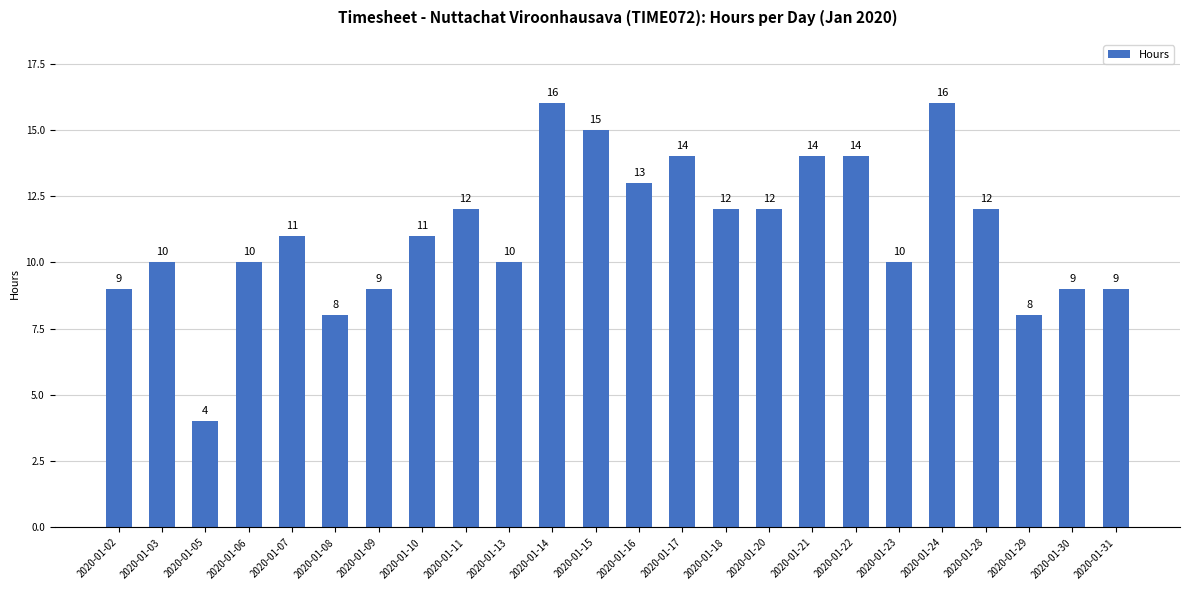

Reading left to right, list all the values displayed in this chart.

2020-01-02=9	2020-01-03=10	2020-01-05=4	2020-01-06=10	2020-01-07=11	2020-01-08=8	2020-01-09=9	2020-01-10=11	2020-01-11=12	2020-01-13=10	2020-01-14=16	2020-01-15=15	2020-01-16=13	2020-01-17=14	2020-01-18=12	2020-01-20=12	2020-01-21=14	2020-01-22=14	2020-01-23=10	2020-01-24=16	2020-01-28=12	2020-01-29=8	2020-01-30=9	2020-01-31=9